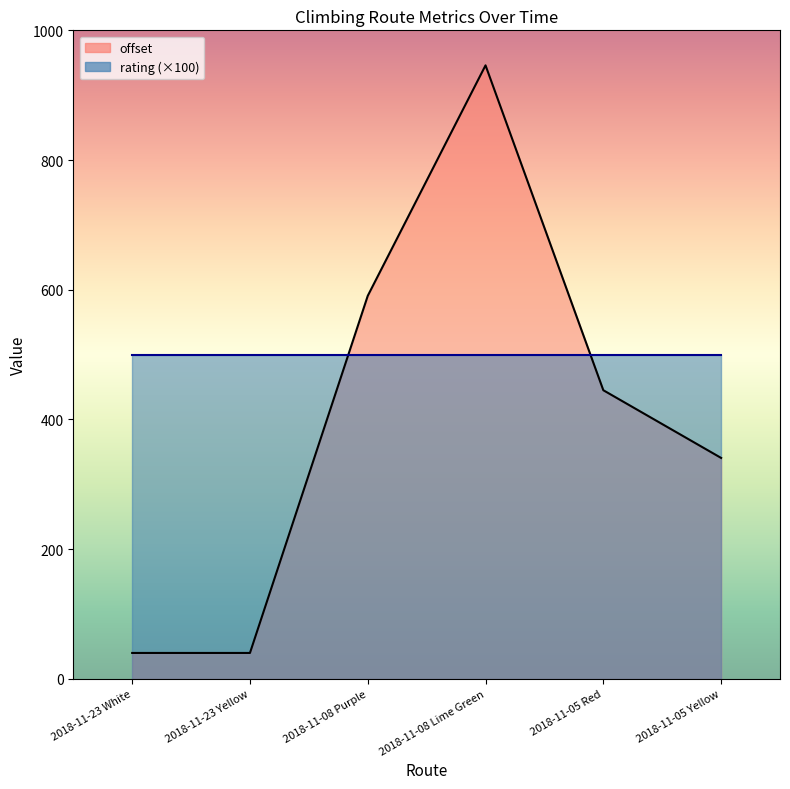

Where is the first local maximum?

2018-11-08 Lime Green